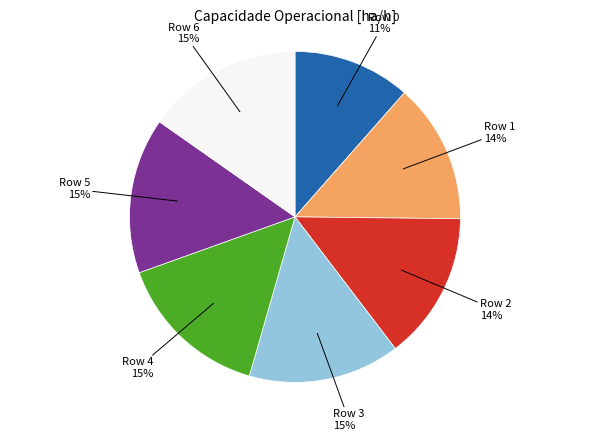

How many slices are in this pie chart?

7